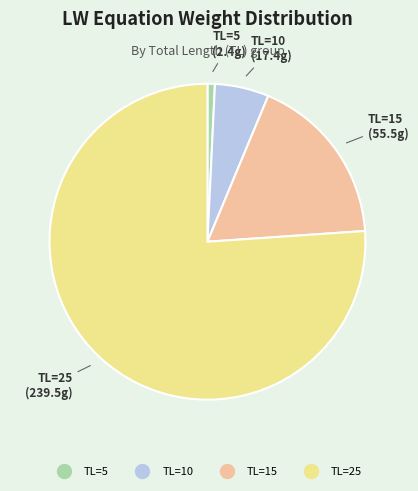

Between TL=25 and TL=15, which is larger?

TL=25